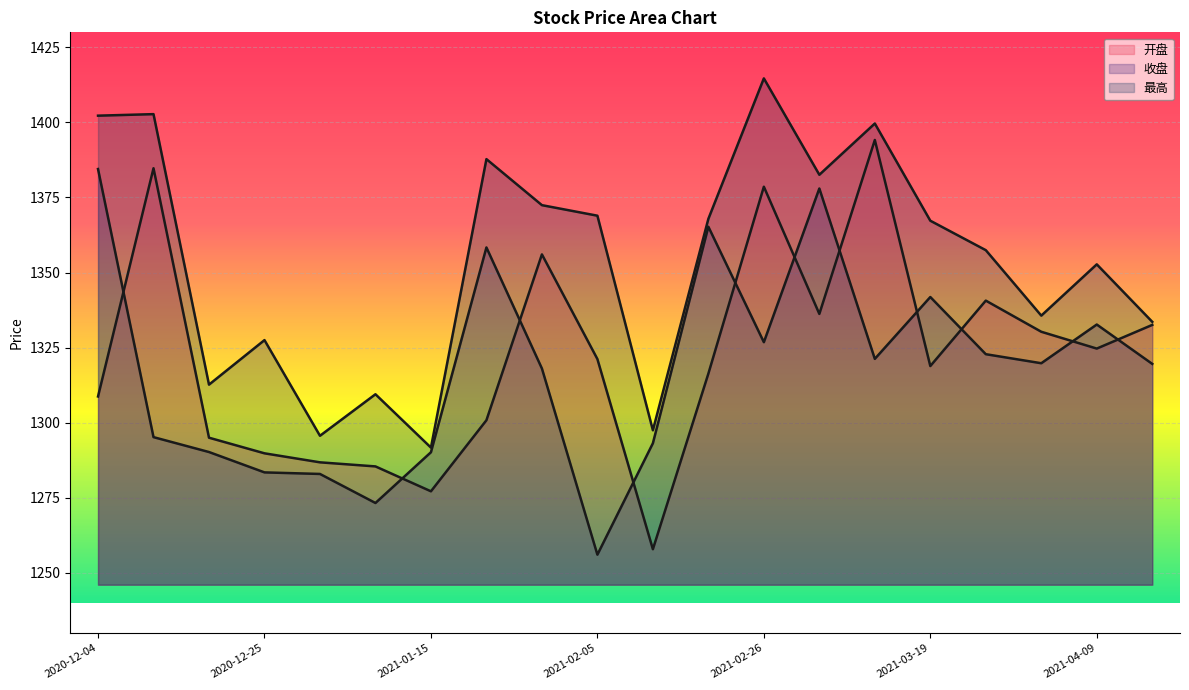

At which label does 最高 first exceed 1367?

2020-12-04